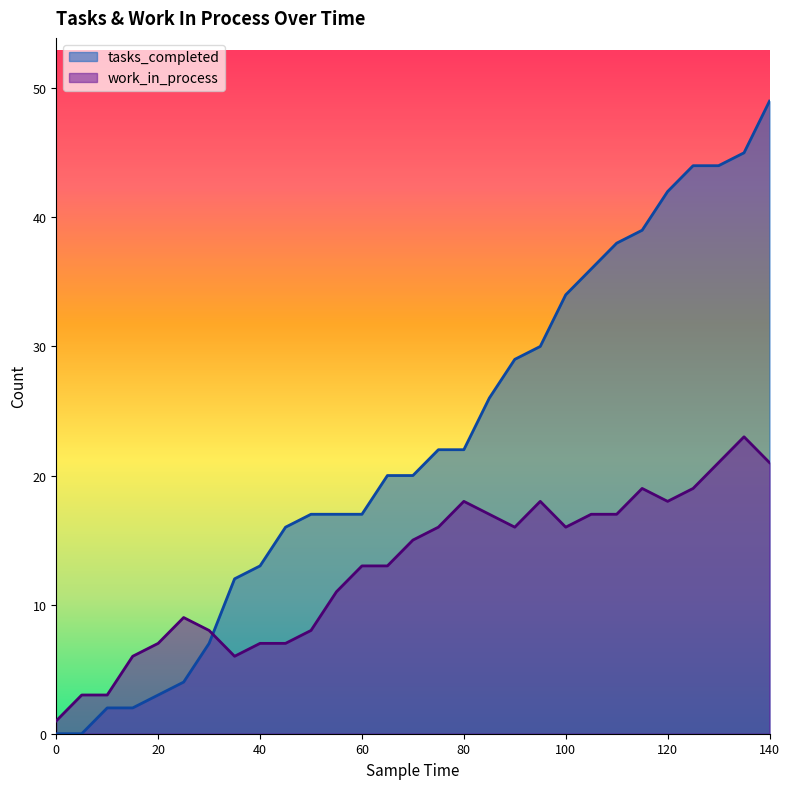

What is the difference between the maximum and minimum values in the tasks_completed series?

49